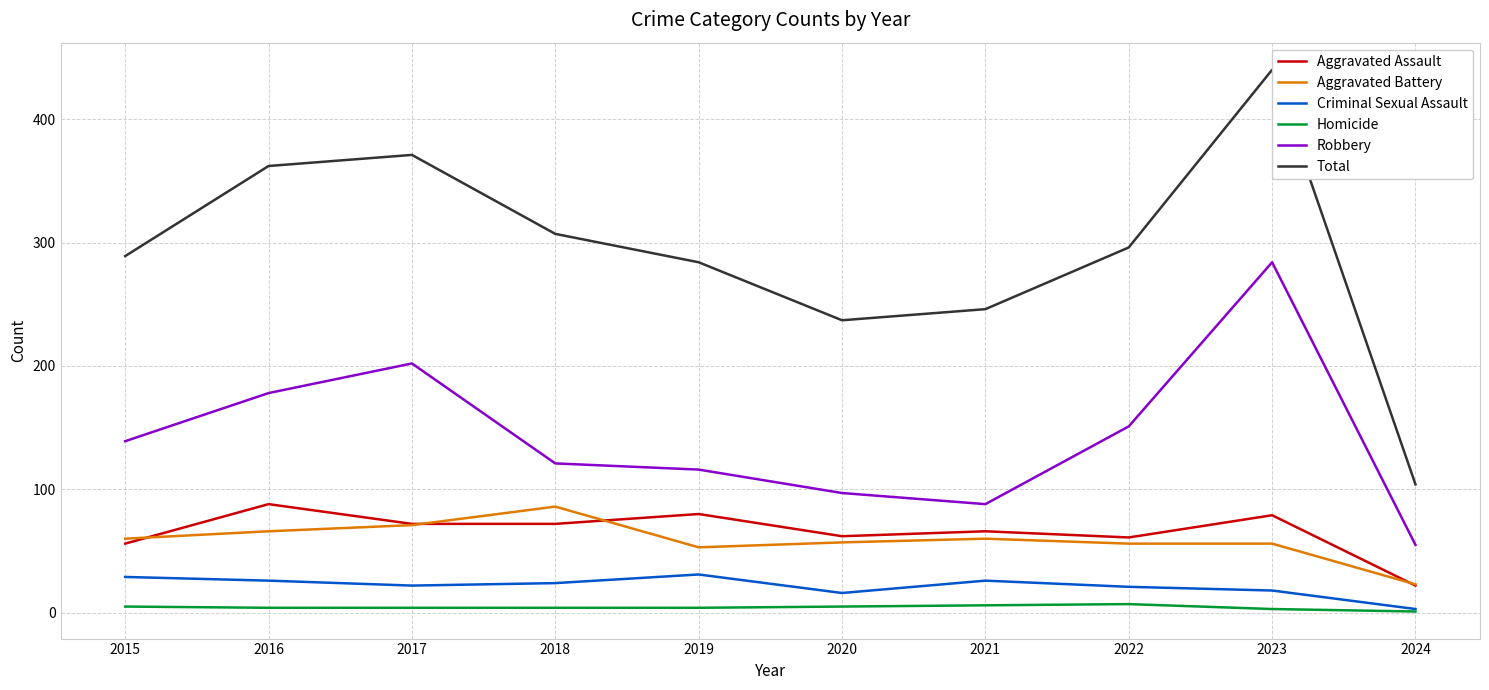

True or false: Robbery and Total cross at least once.

False